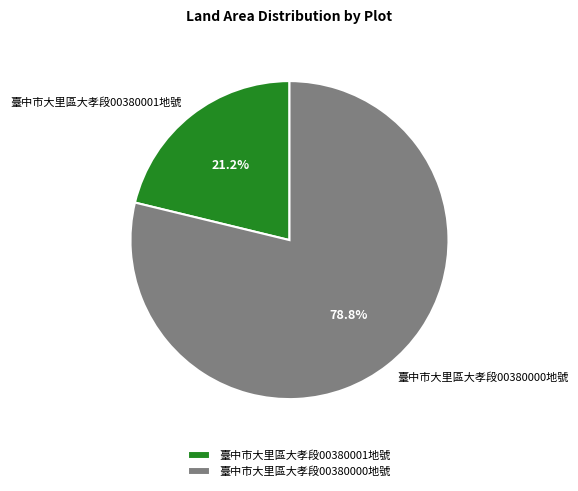

Rank the categories by value from lowest to highest.

臺中市大里區大孝段00380001地號, 臺中市大里區大孝段00380000地號